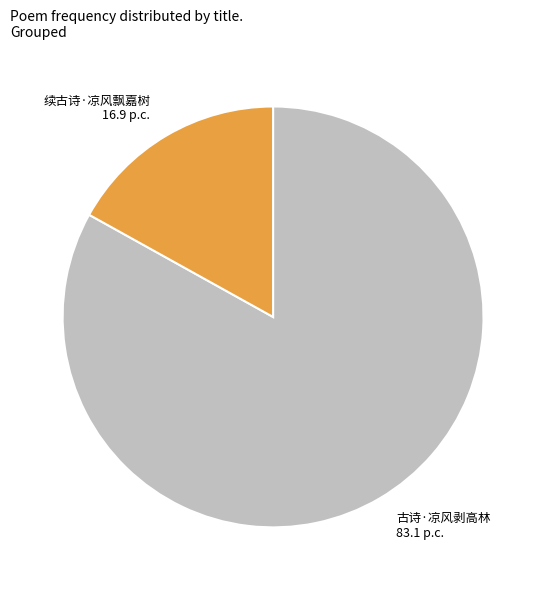

How many segments does this pie chart have?

2